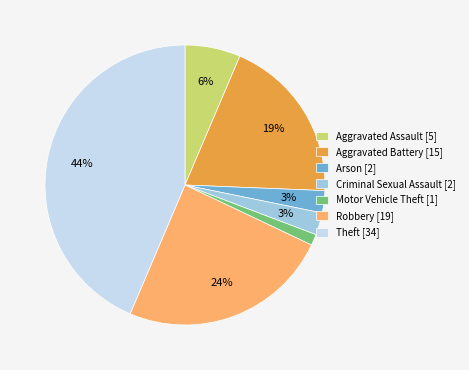

Which category has the biggest portion of the pie?

Theft [34]